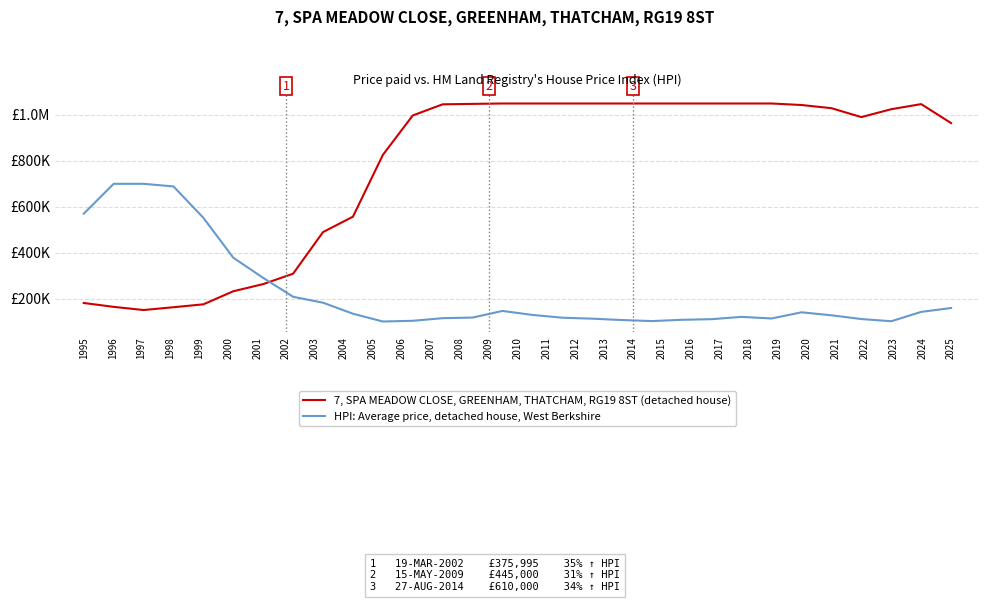

What are all the series names shown in the legend?

7, SPA MEADOW CLOSE, GREENHAM, THATCHAM, RG19 8ST (detached house), HPI: Average price, detached house, West Berkshire